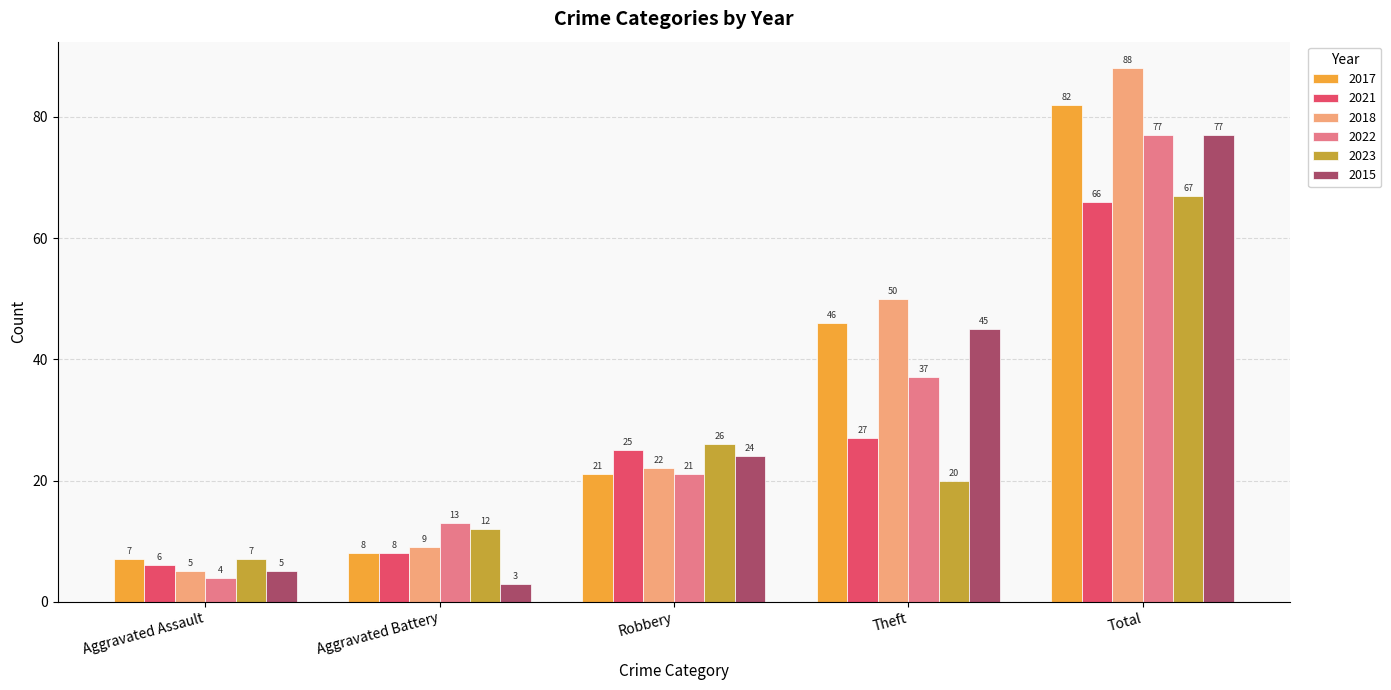

What is the label of the 1st bar from the left?

Aggravated Assault